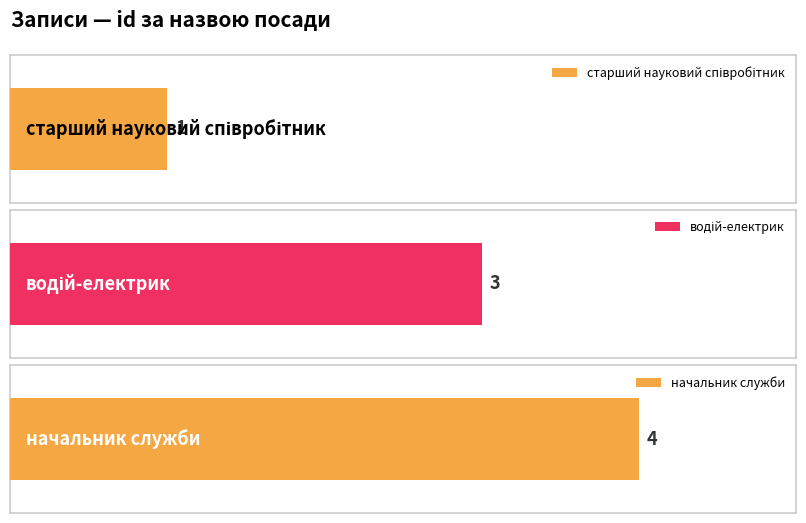

Is it true that the value at начальник служби is 4?

True